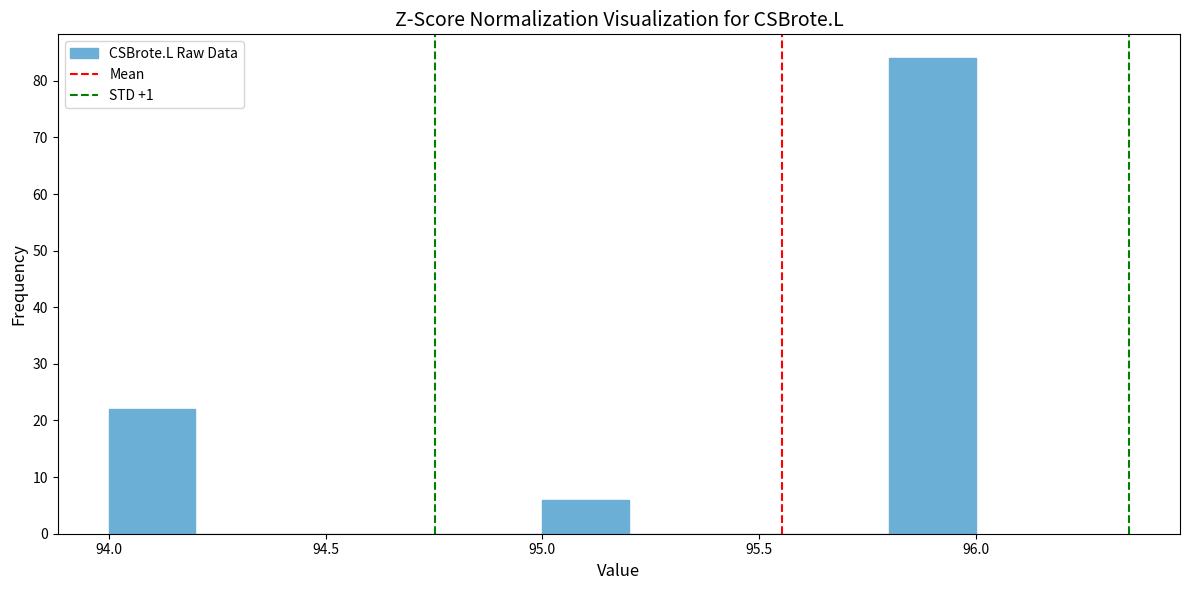

Reading left to right, list every bar in this chart as the range it spans on the x-axis followed by its height. The values are not printed on the chart, so give them approximately, as read against the axis.

94.0 to 94.2: 22
94.2 to 94.4: 0
94.4 to 94.6: 0
94.6 to 94.8: 0
94.8 to 95.0: 0
95.0 to 95.2: 6
95.2 to 95.4: 0
95.4 to 95.6: 0
95.6 to 95.8: 0
95.8 to 96.0: 84